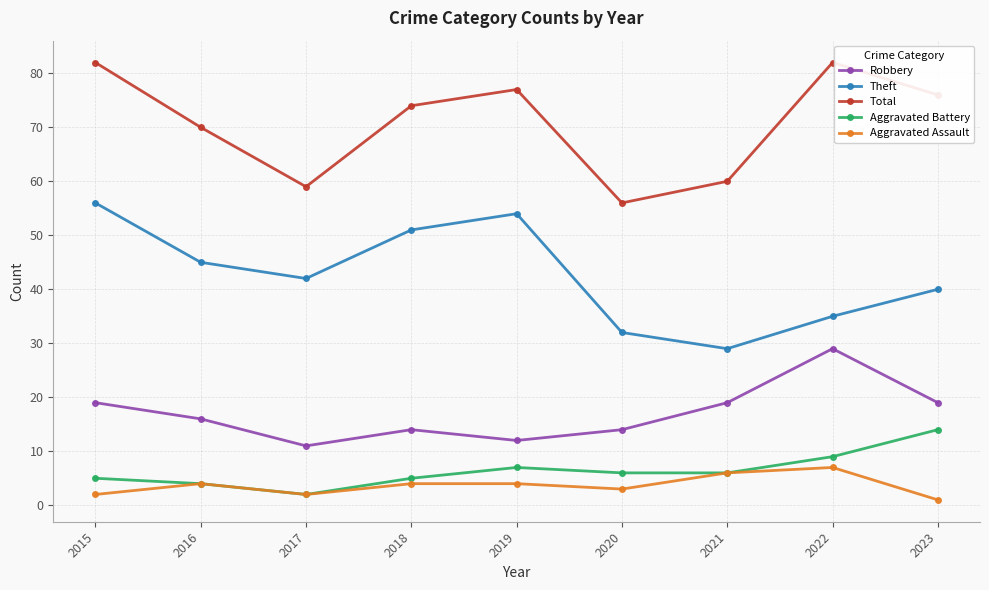

What is the difference between the highest and lowest values at 2021?

54